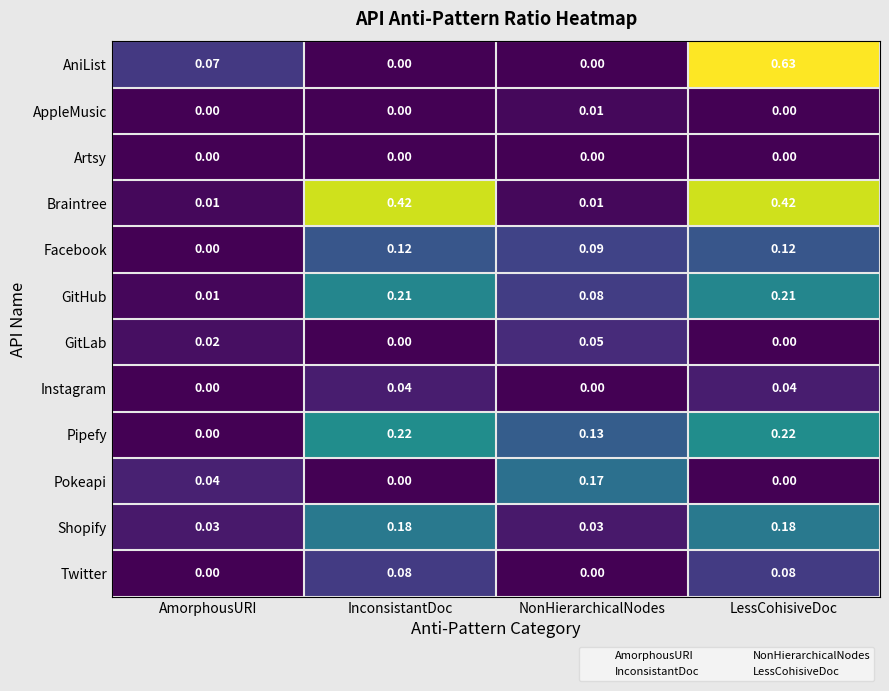

At which category is the sum across all series the highest?

LessCohisiveDoc